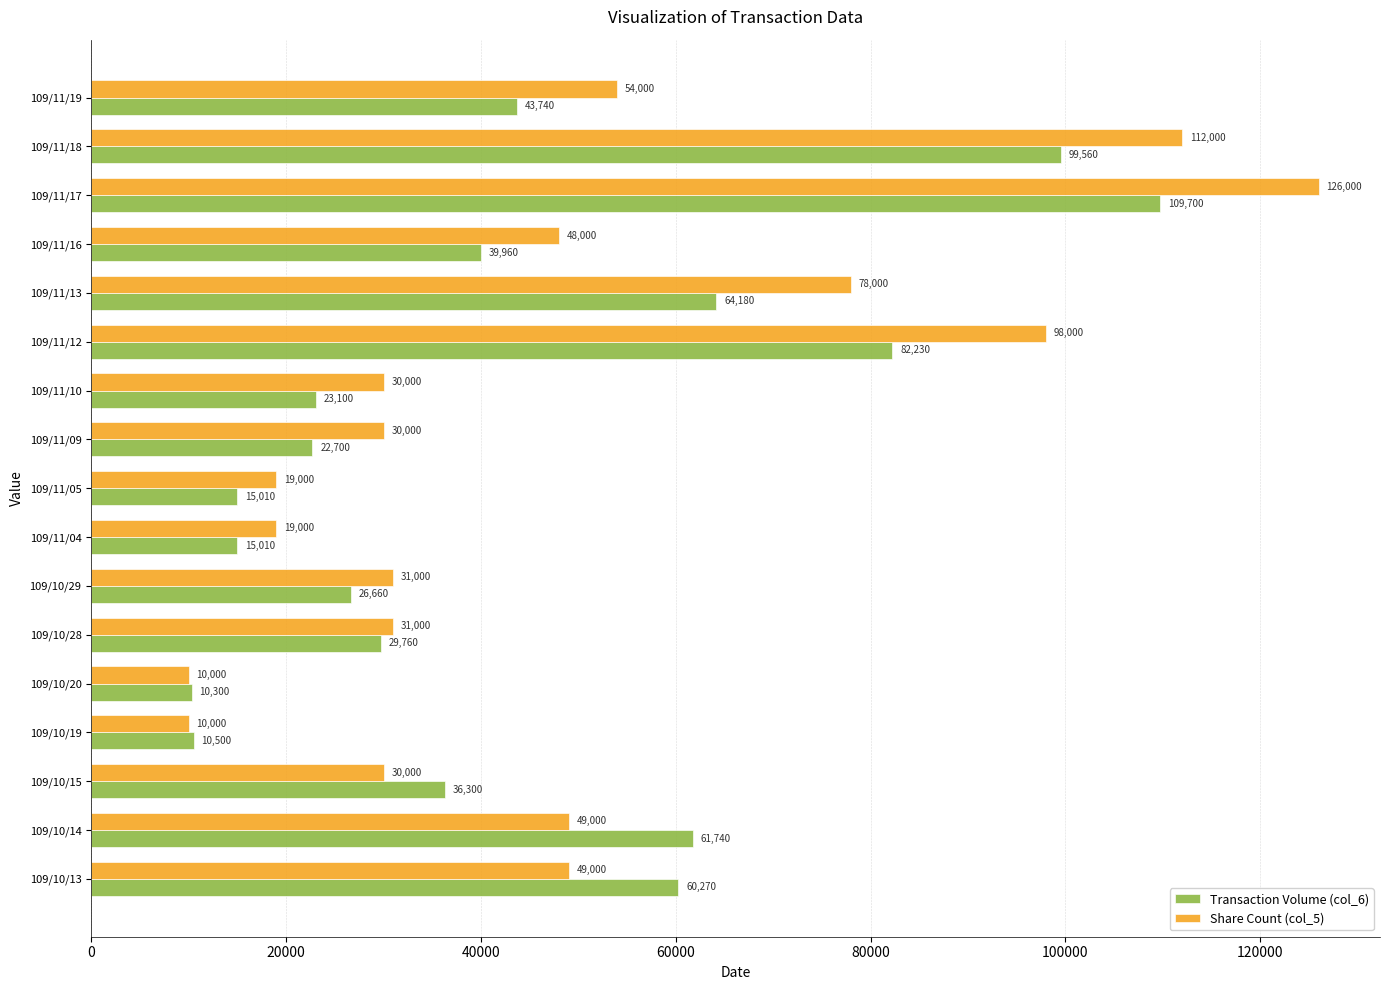

At which category is the sum across all series the highest?

109/11/17